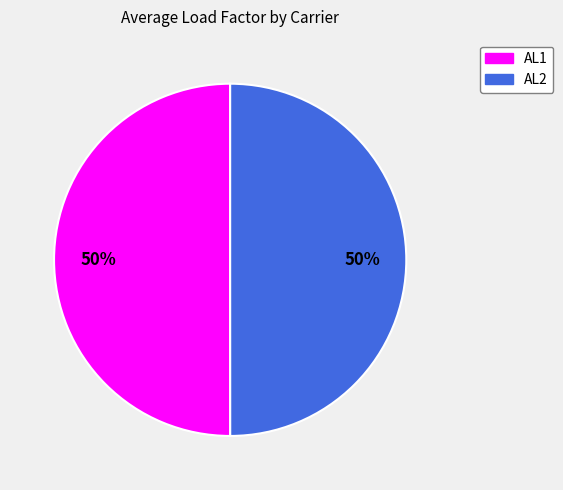

Is it true that AL1 is 64% of the pie?

False